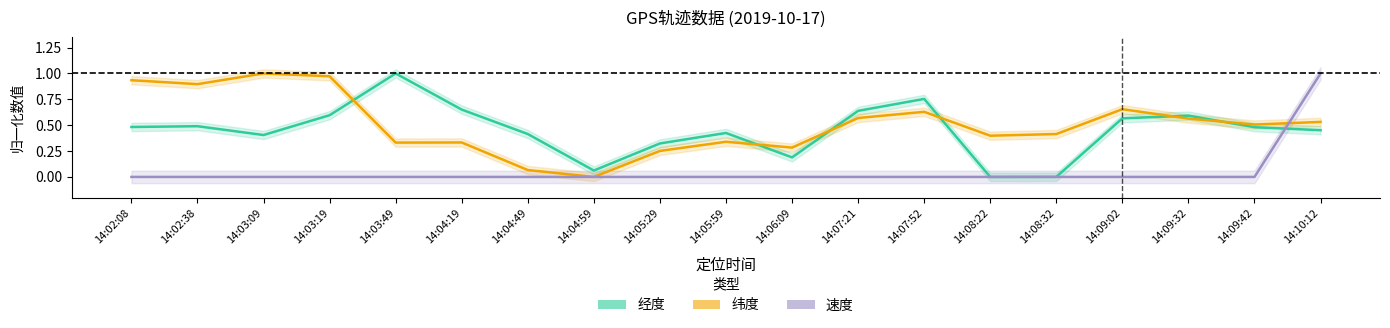

What is the difference between the maximum and minimum values in the 速度 series?

1.0